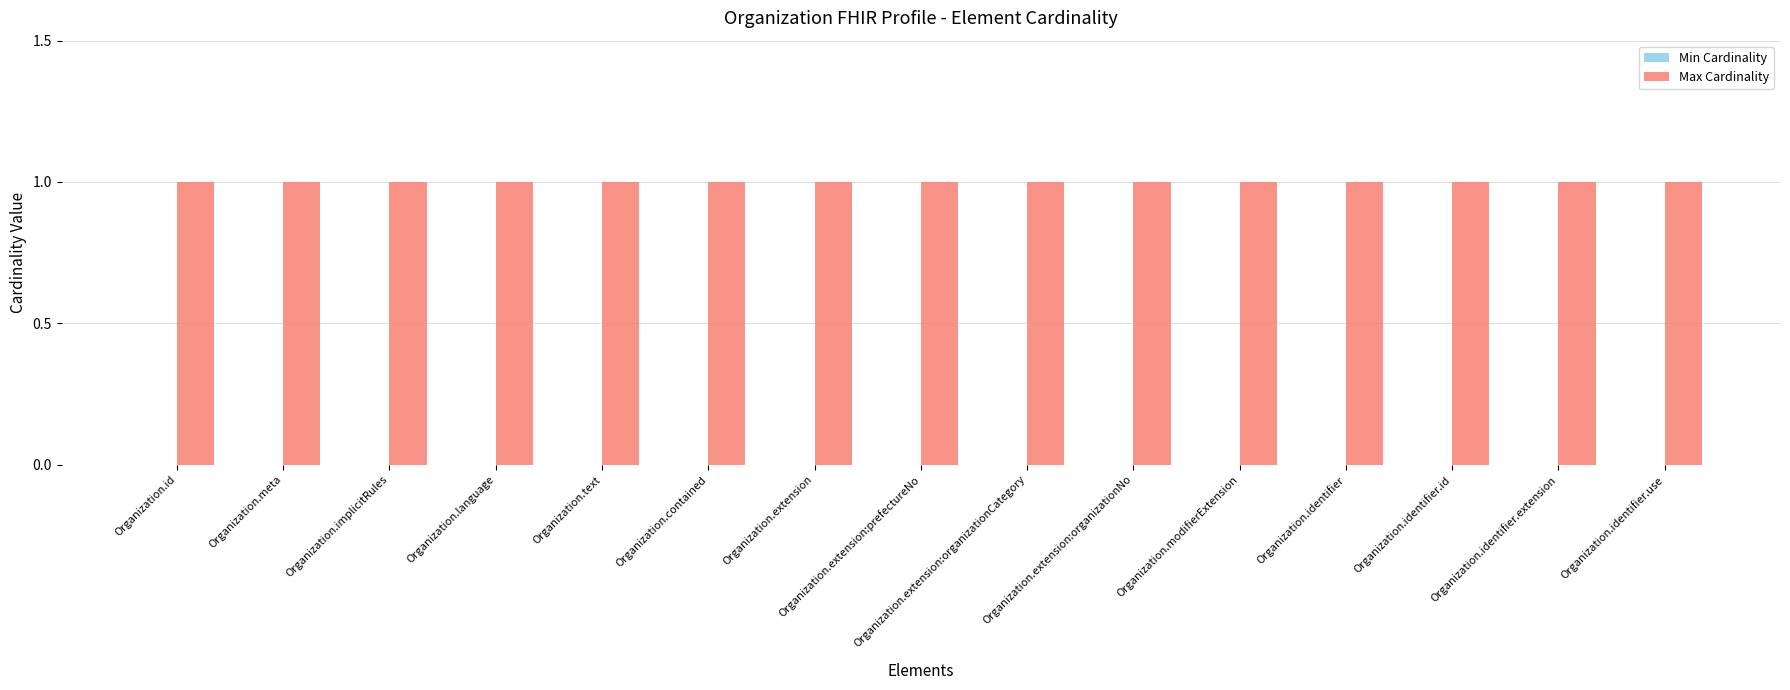

Which label corresponds to the smallest value in the chart?

Organization.id